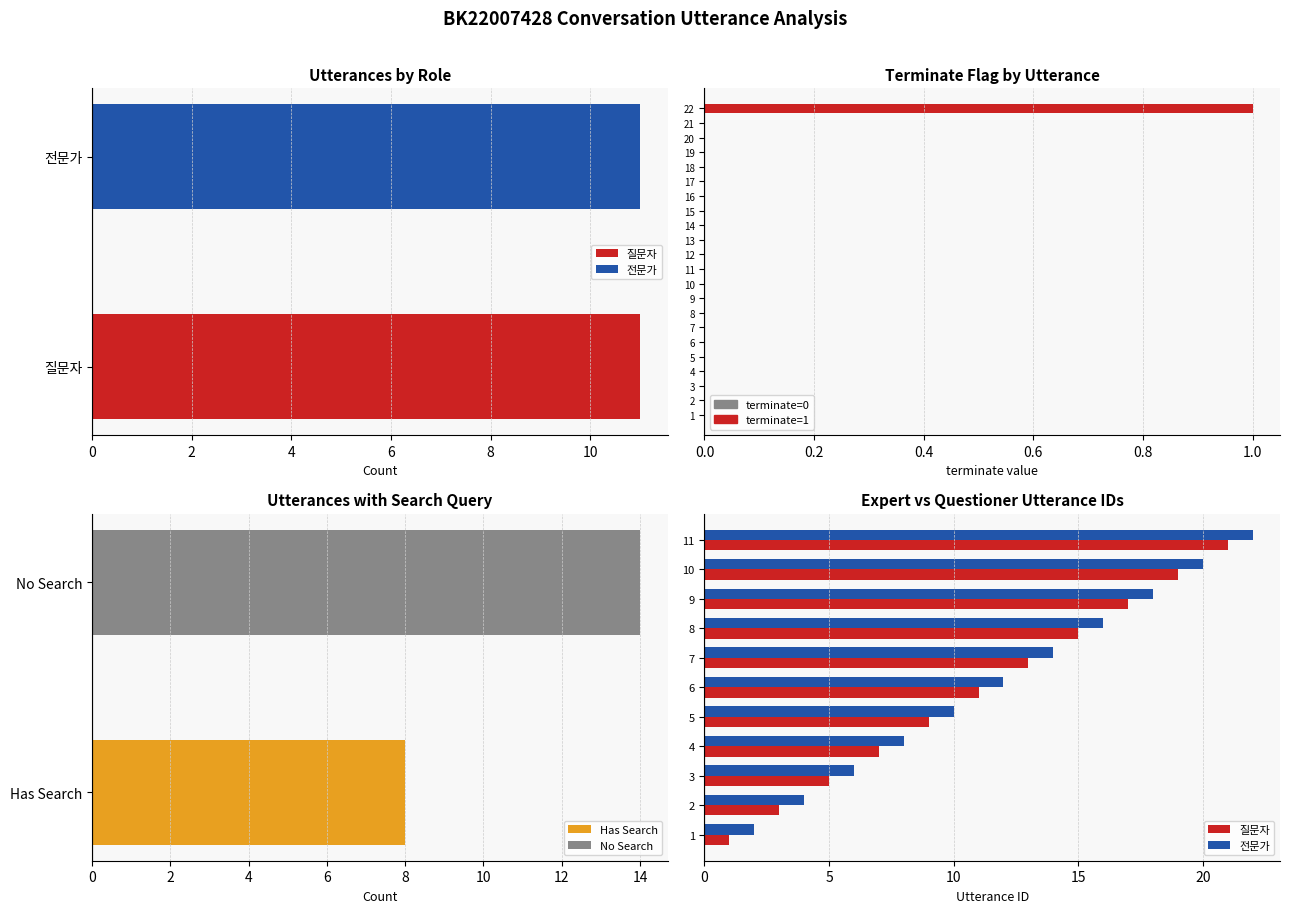

How many bars are there in each group?

2